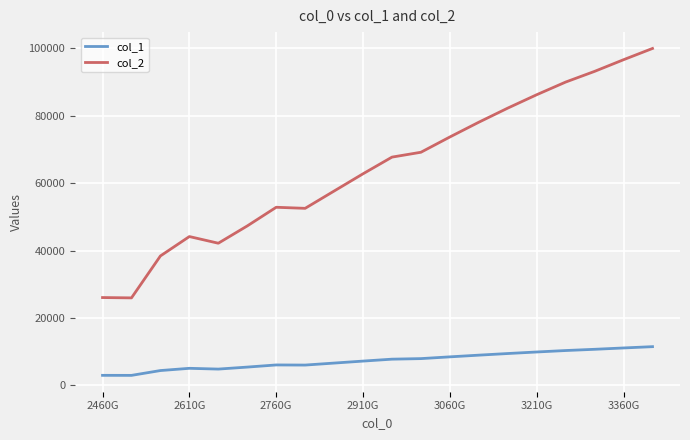

Rank the series by their maximum value, from highest to lowest.

col_2, col_1